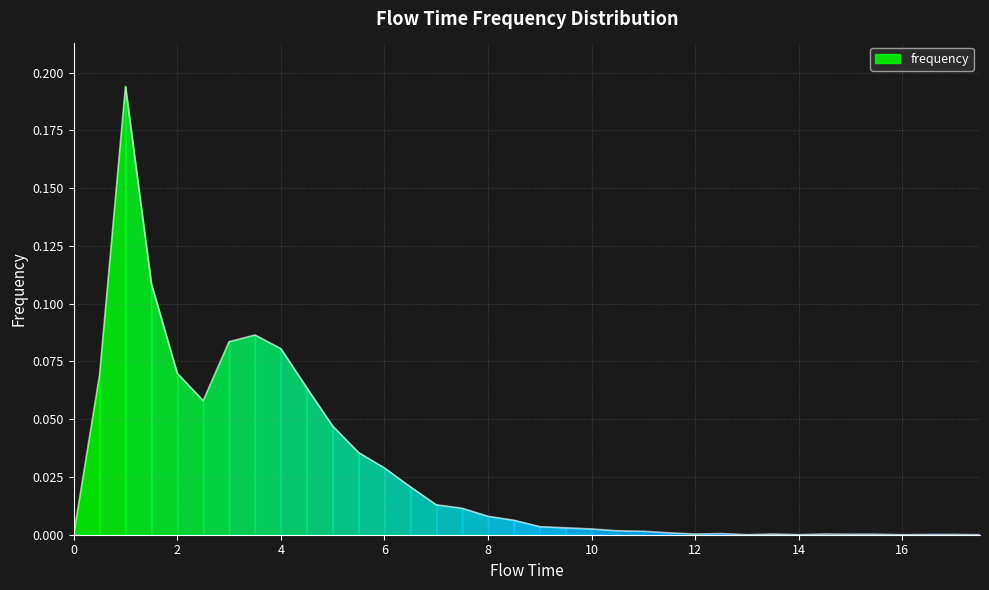

How many data points are above 0?

31